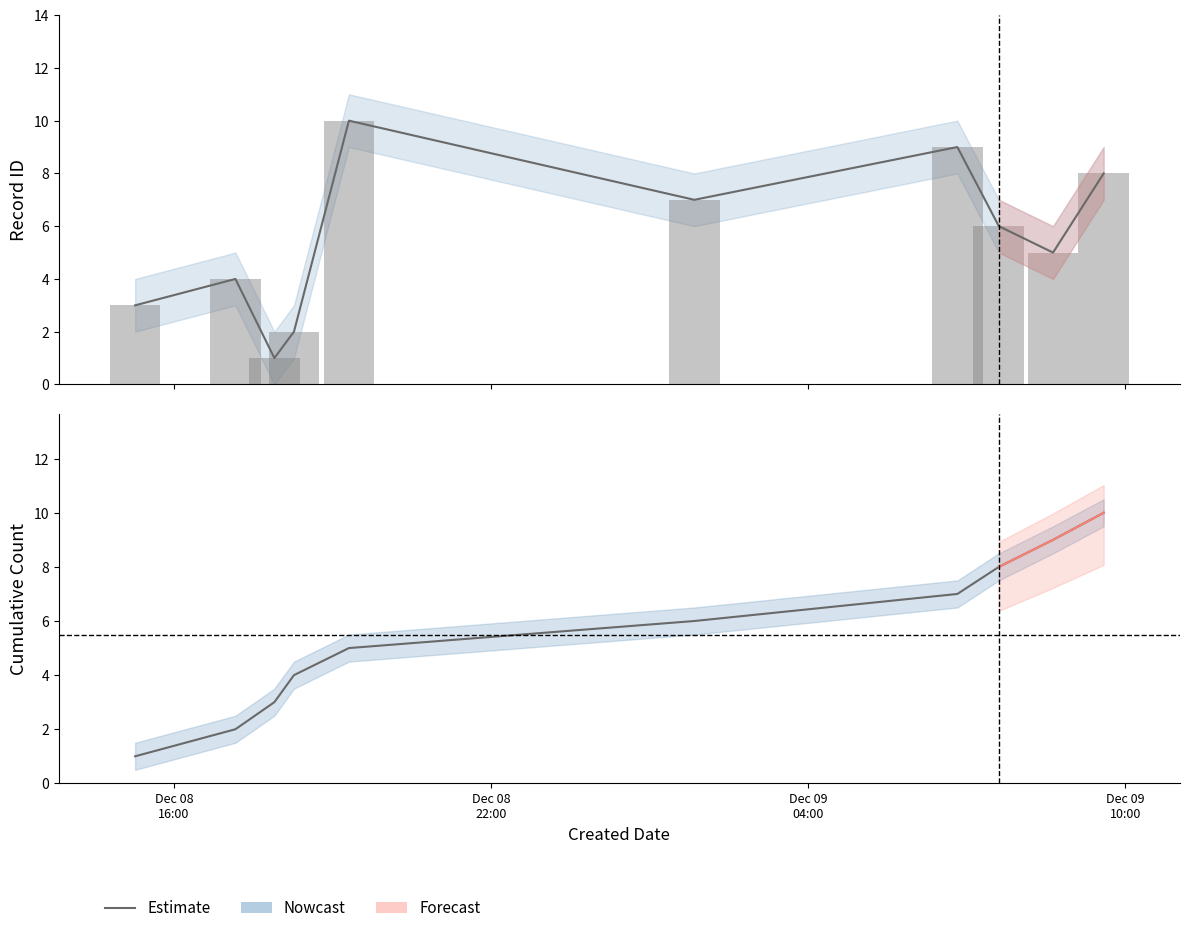

Count the values in the range 3 to 8.

6